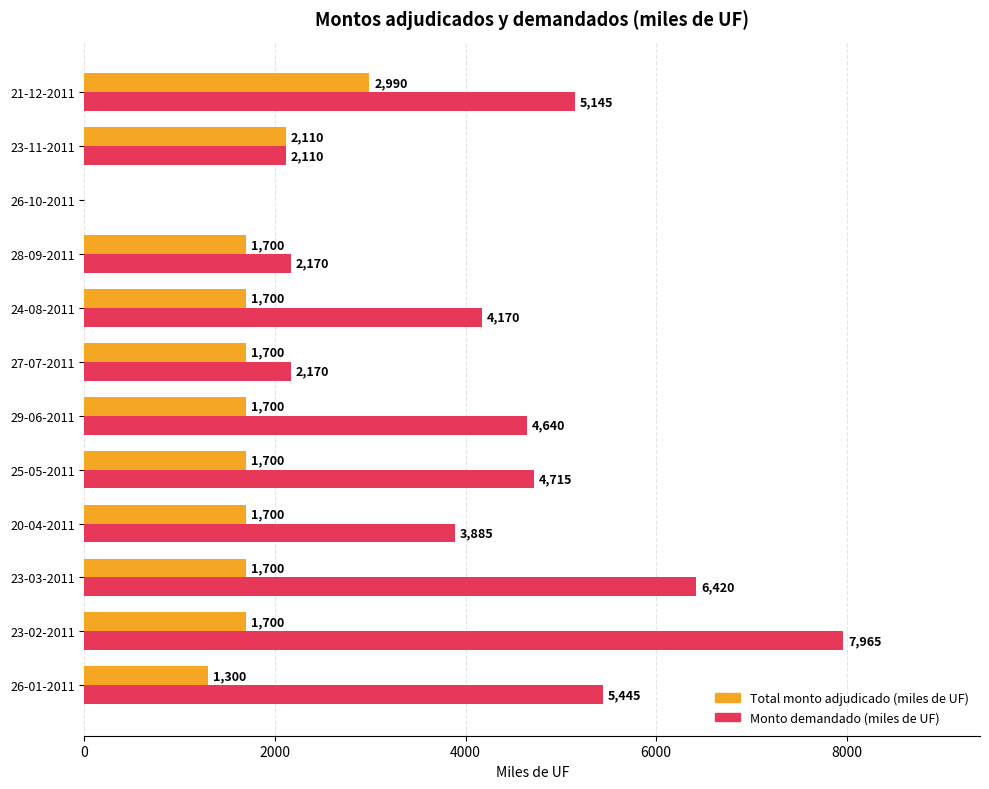

Is it true that Total monto adjudicado (miles de UF) equals 615 at 27-07-2011?

False